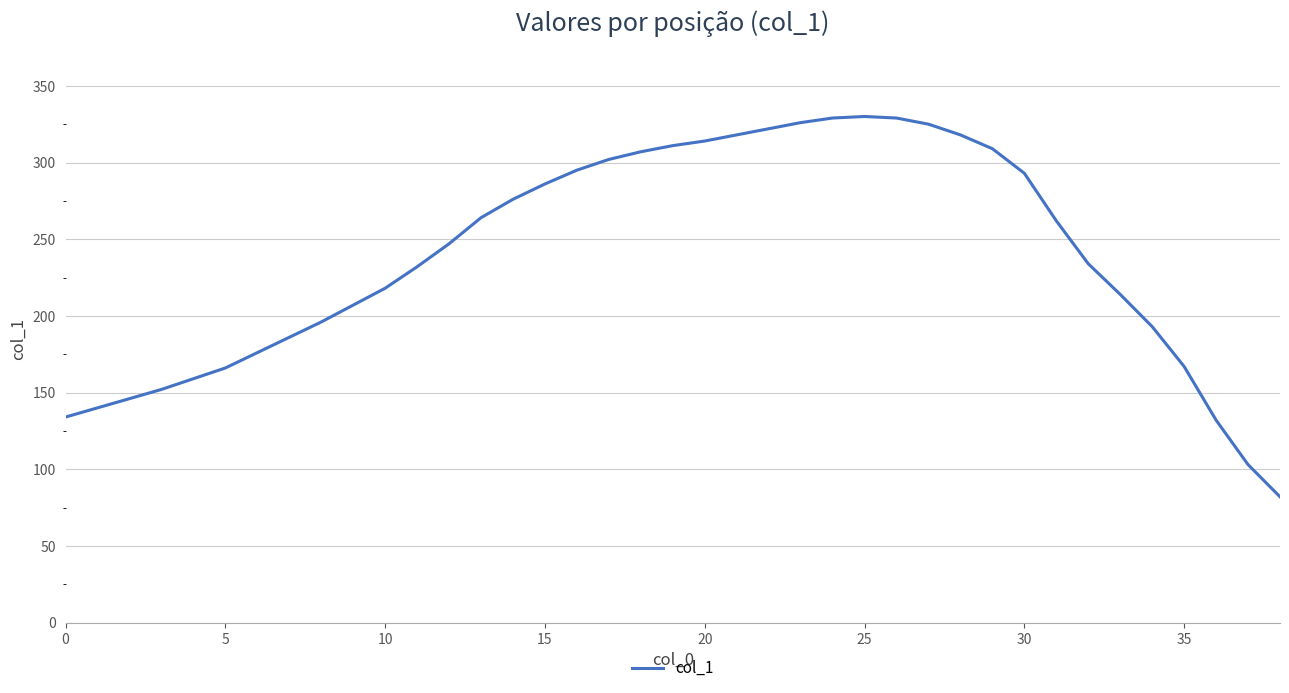

What is the difference between the maximum and minimum values?

248